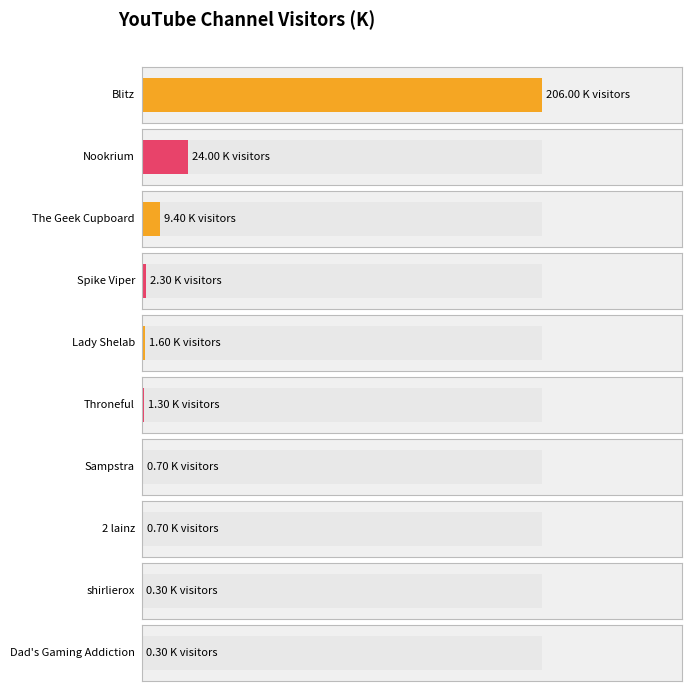

What is the label of the 5th bar from the left?

Lady Shelab